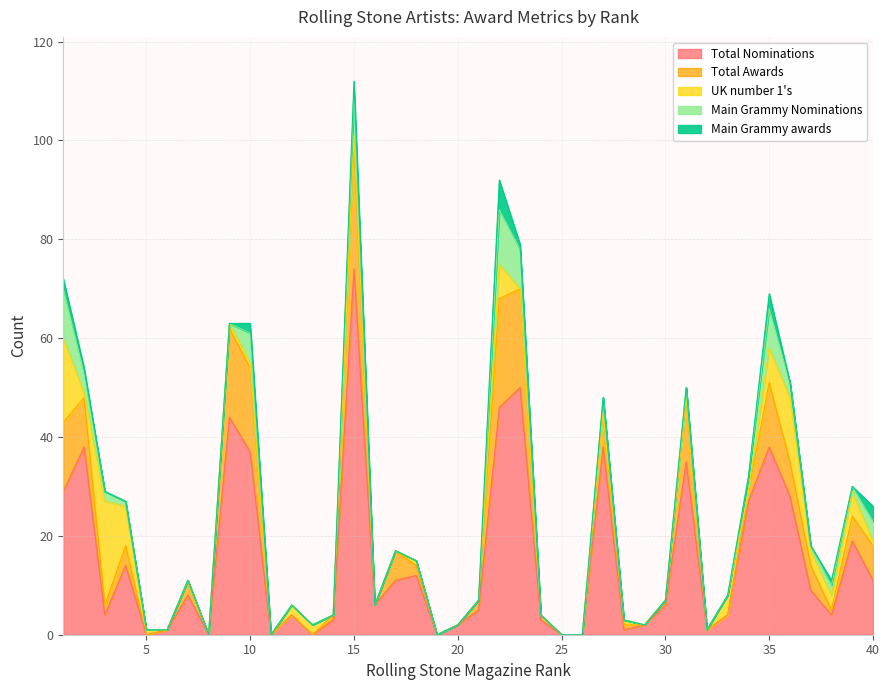

True or false: Total Nominations has a value of 6 at 40.

False